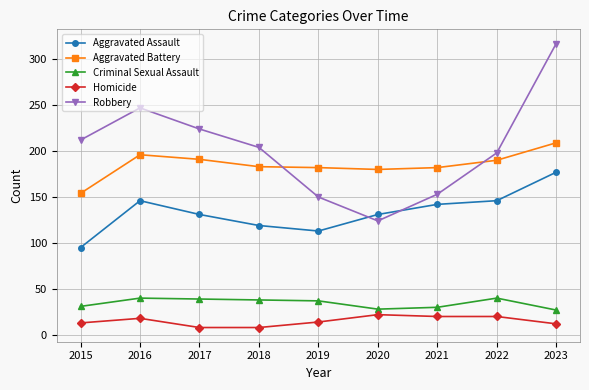

True or false: Criminal Sexual Assault has a value of 52 at 2019.

False